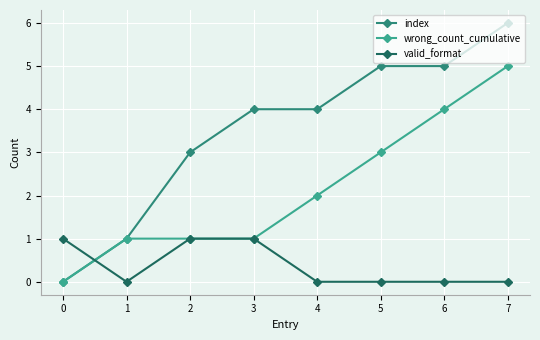

Which category has the highest value in the index series?

7